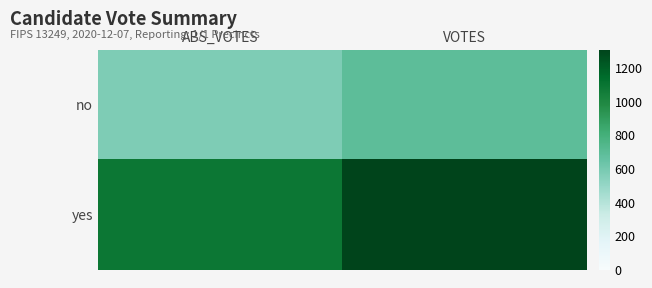

Rank the series by their average value, from highest to lowest.

yes, no